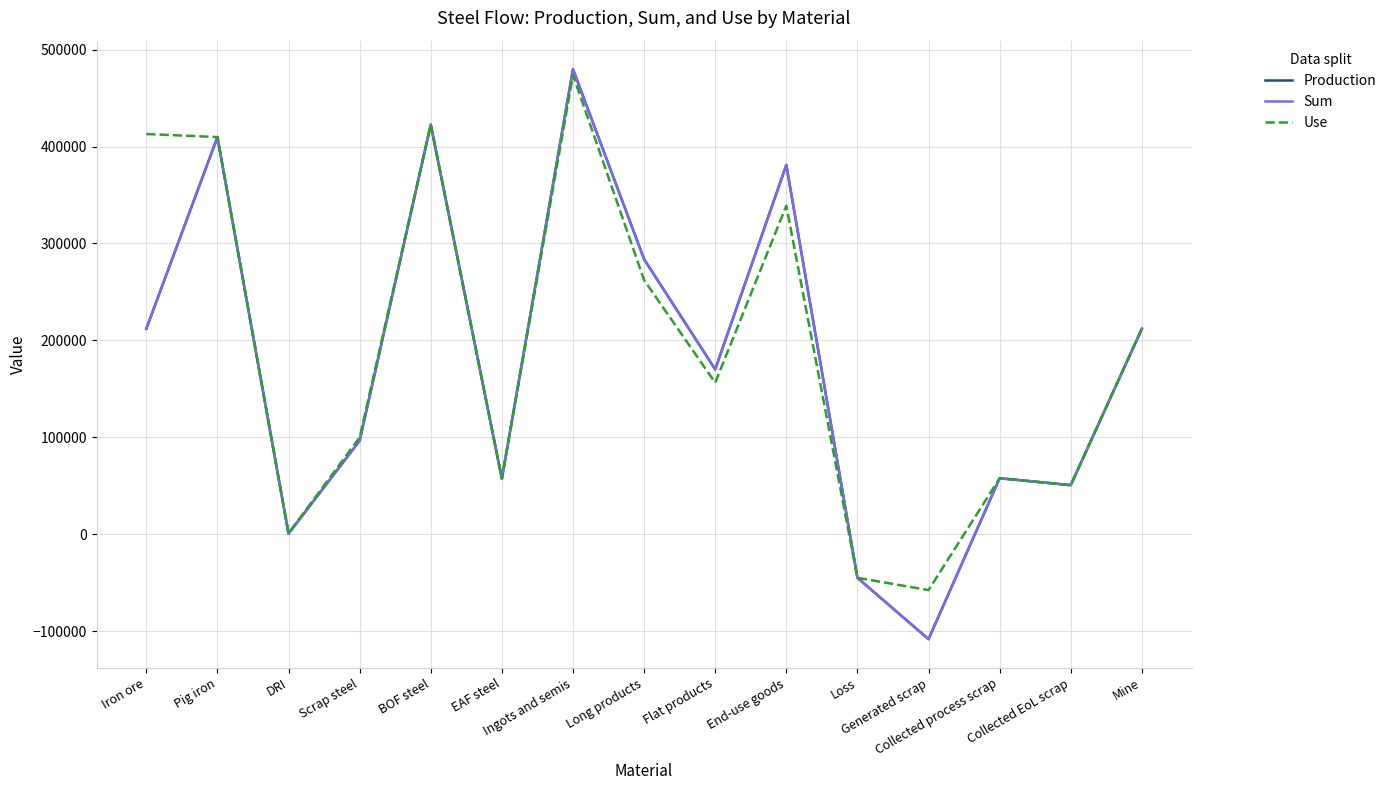

At how many categories does at least one series exceed 212257?

6